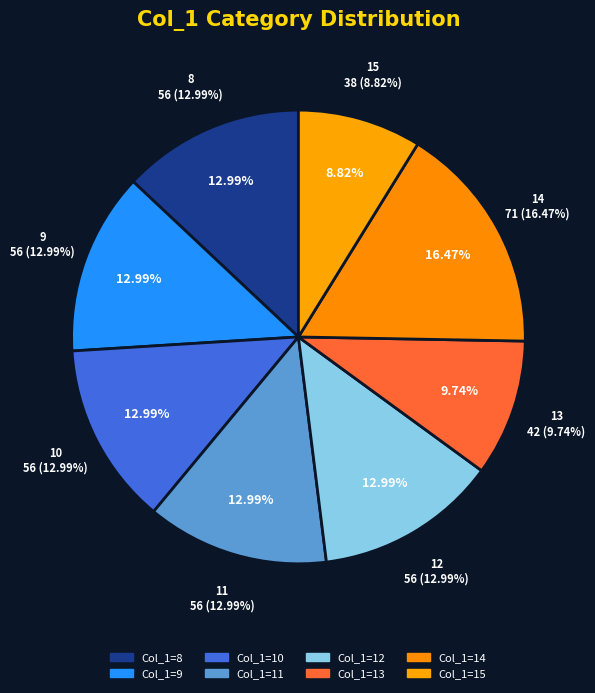

True or false: 8 accounts for 13% of the total.

True